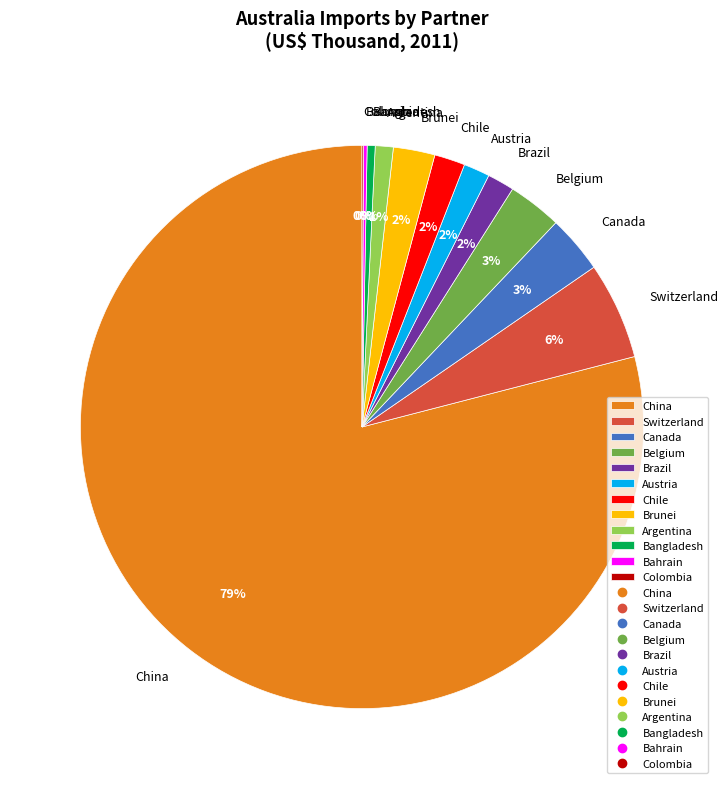

Which slice is the largest?

China